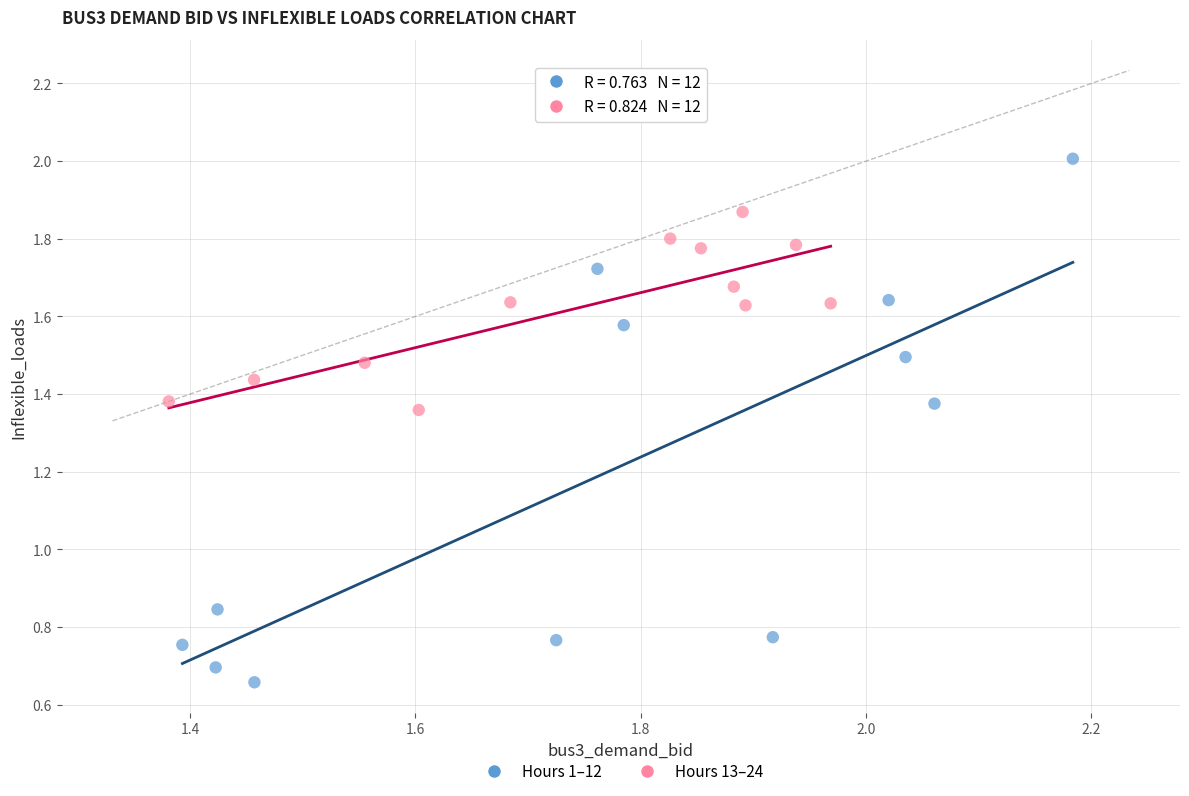

Which series reaches the maximum Y coordinate?

Hours 1–12